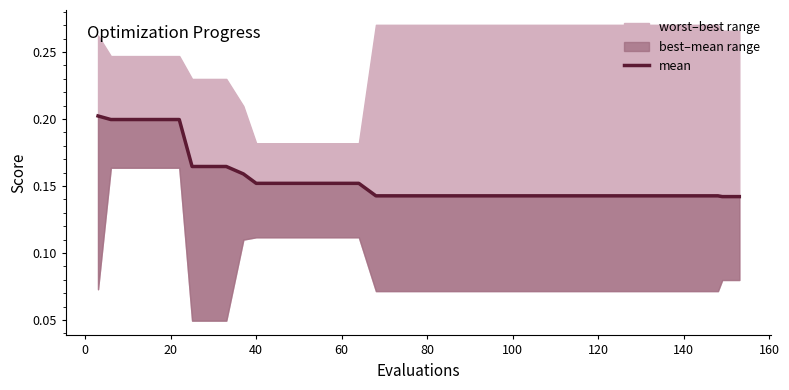

True or false: the data has more than 2 interior local peaks.

False